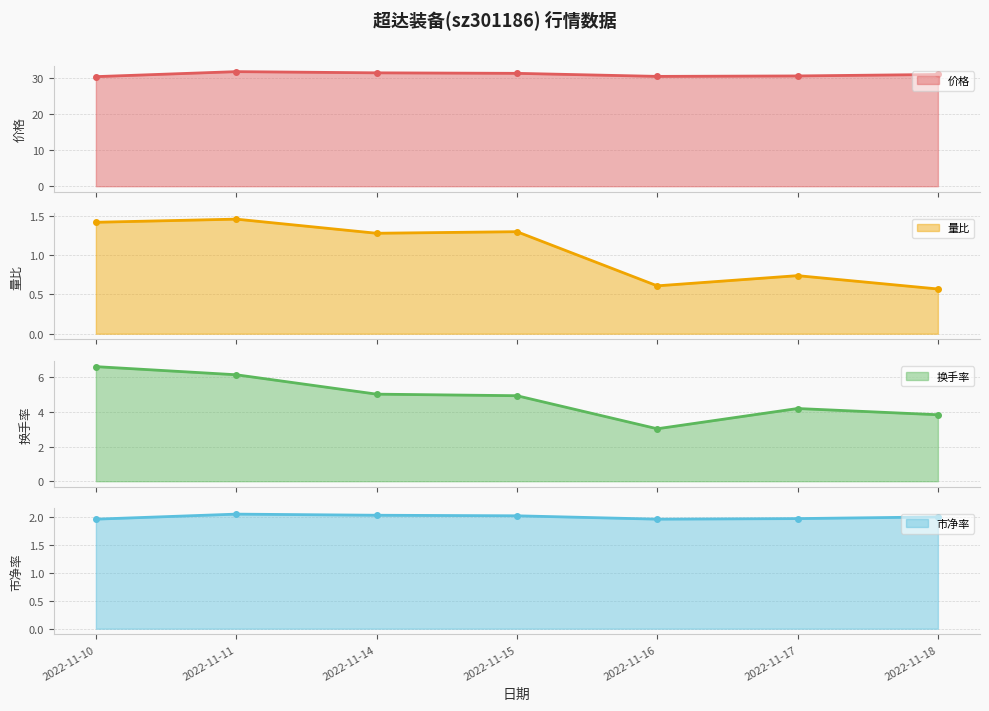

Rank the categories by 价格 value from highest to lowest.

2022-11-11, 2022-11-14, 2022-11-15, 2022-11-18, 2022-11-17, 2022-11-16, 2022-11-10